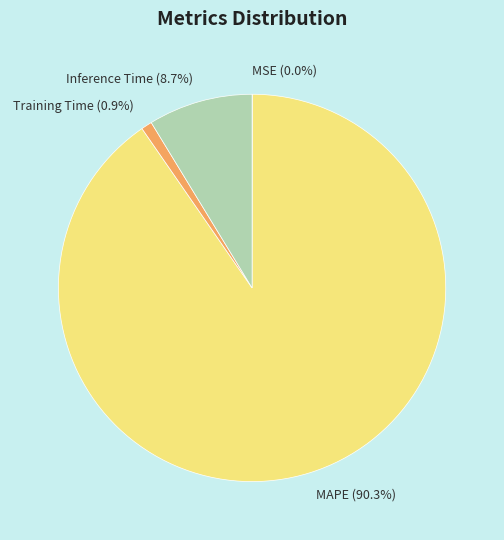

Does any single category account for the majority?

Yes